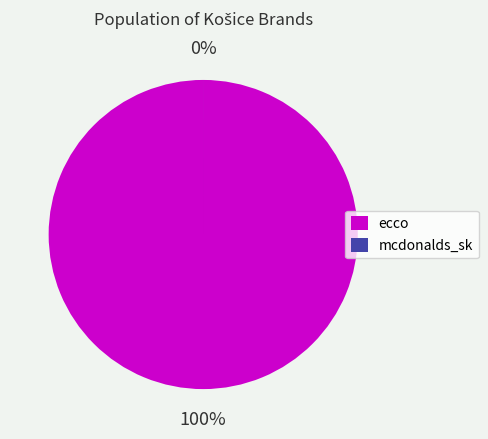

Combined, what portion of the pie is mcdonalds_sk and ecco?

100.0%